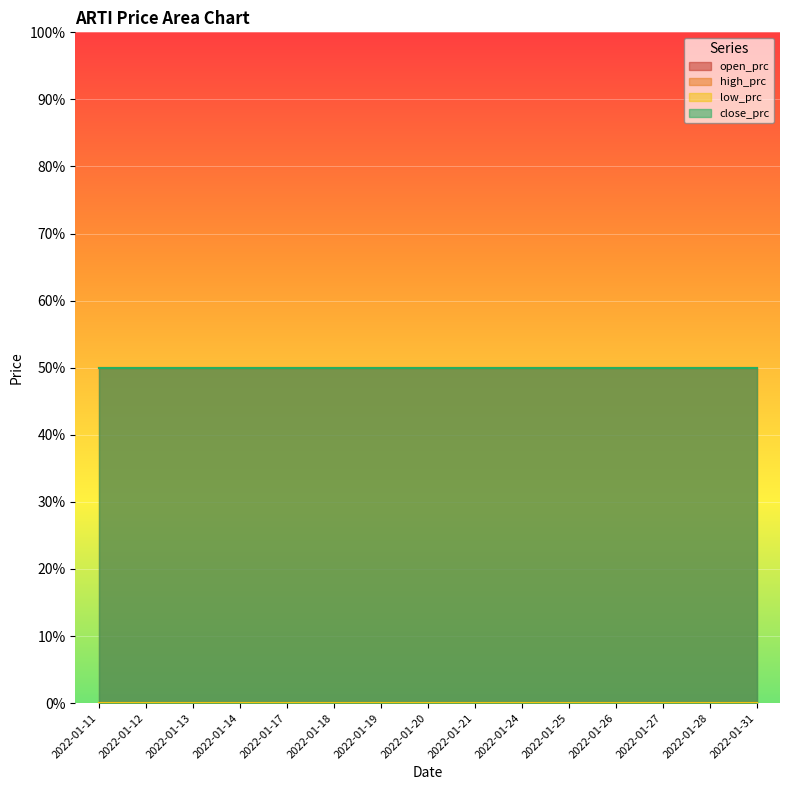

At which category is the sum across all series the highest?

2022-01-11